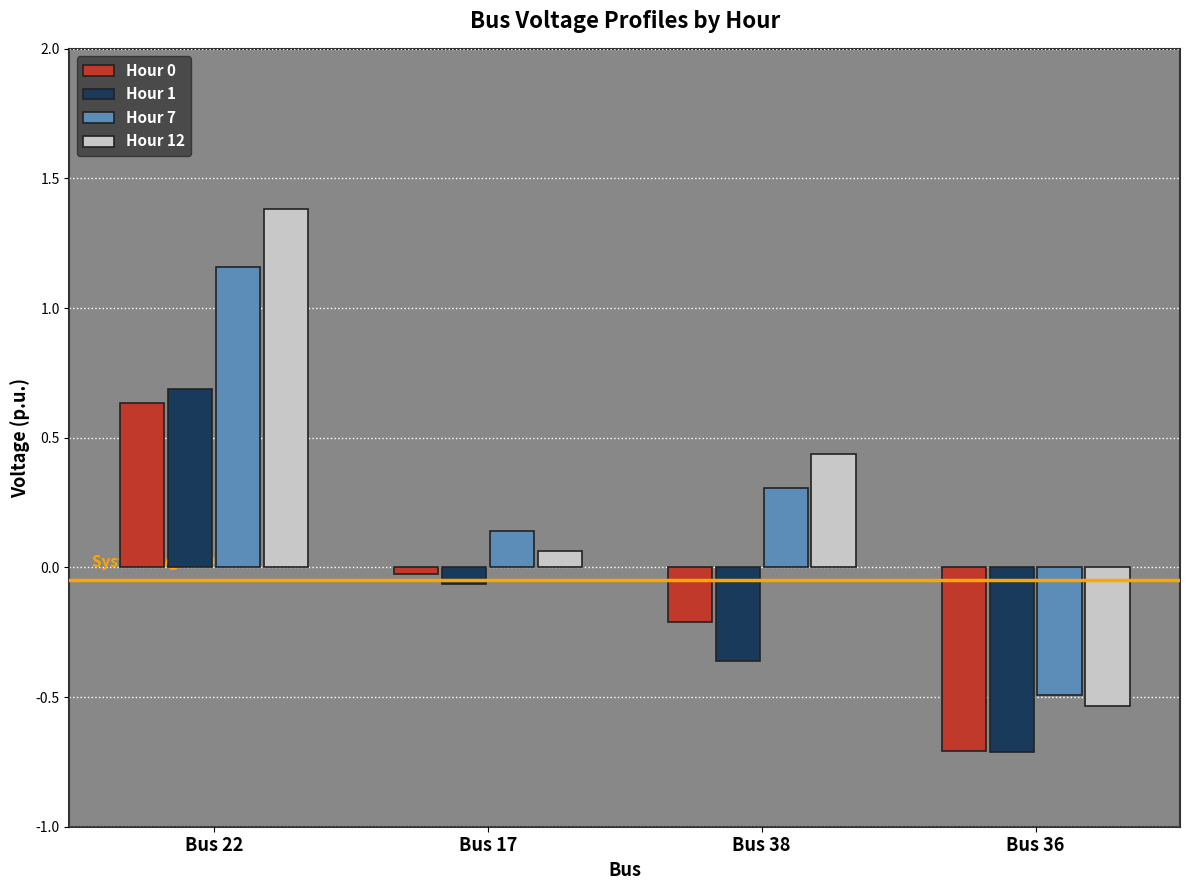

What position from the left is Bus 17?

2